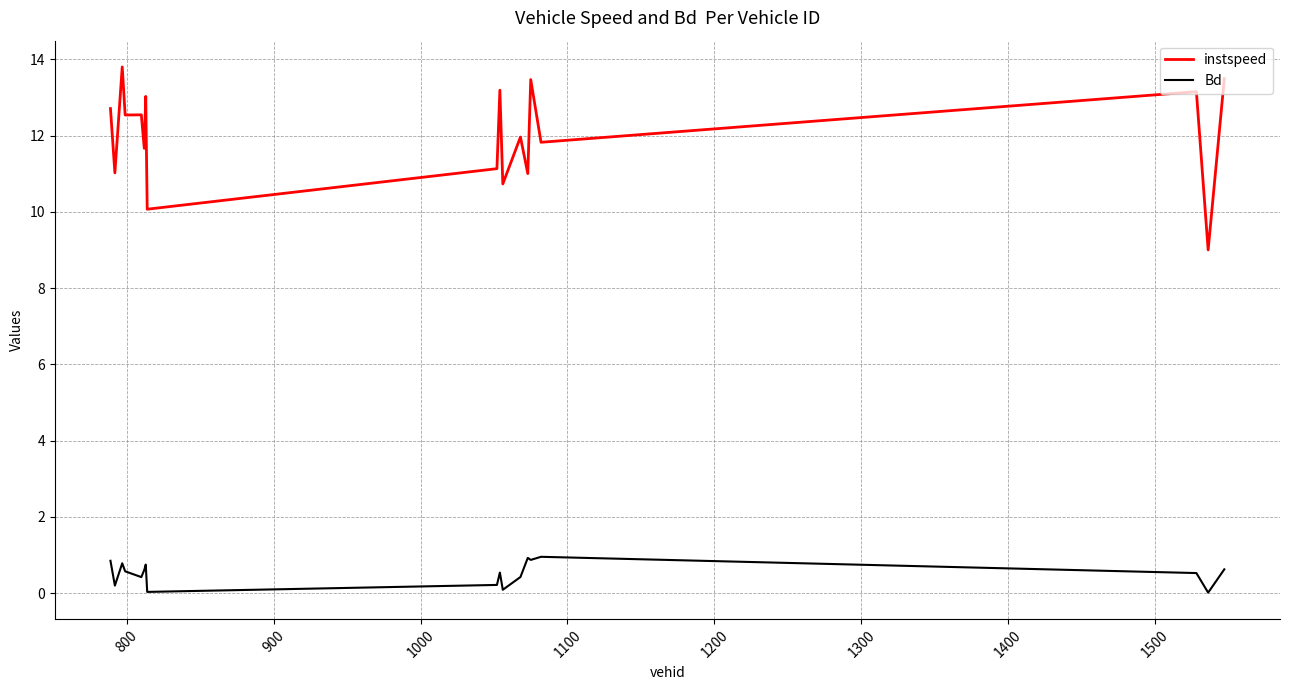

How many lines are shown in the chart?

2